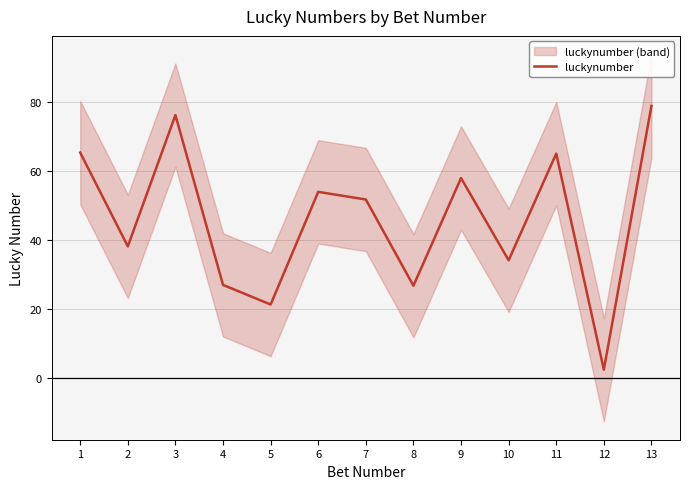

What is the sum of all values?

599.8